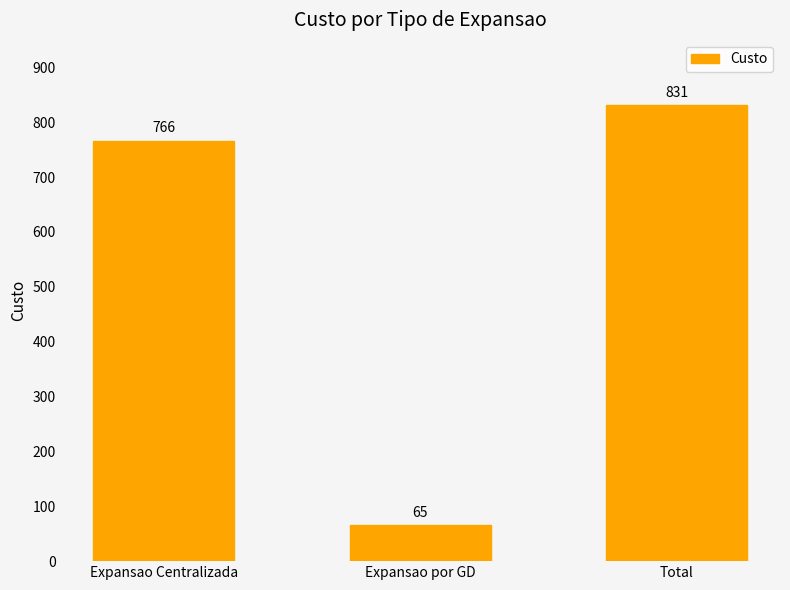

What is the value of the 2nd bar from the left?

65